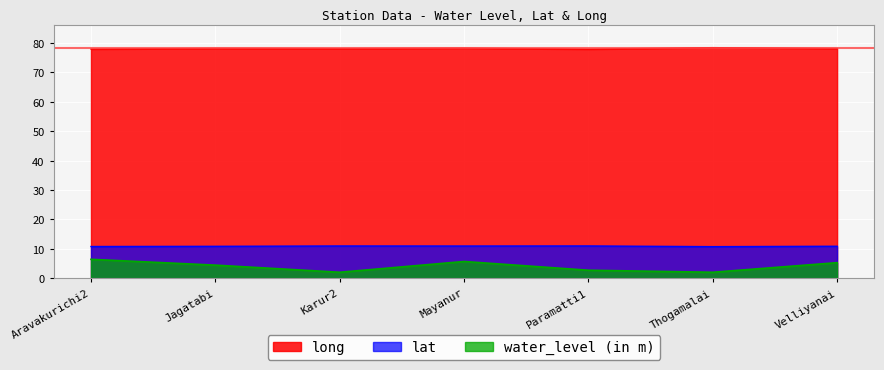

Reading left to right, transcribe all the data shown in this chart.

water_level (in m): Aravakurichi2=6.4	Jagatabi=4.4	Karur2=2.0	Mayanur=5.7	Paramatti1=2.7	Thogamalai=2.0	Velliyanai=5.3
lat: Aravakurichi2=10.8	Jagatabi=10.8	Karur2=11.0	Mayanur=10.9	Paramatti1=11.0	Thogamalai=10.7	Velliyanai=10.9
long: Aravakurichi2=77.9	Jagatabi=78.2	Karur2=78.1	Mayanur=78.2	Paramatti1=77.9	Thogamalai=78.4	Velliyanai=78.1